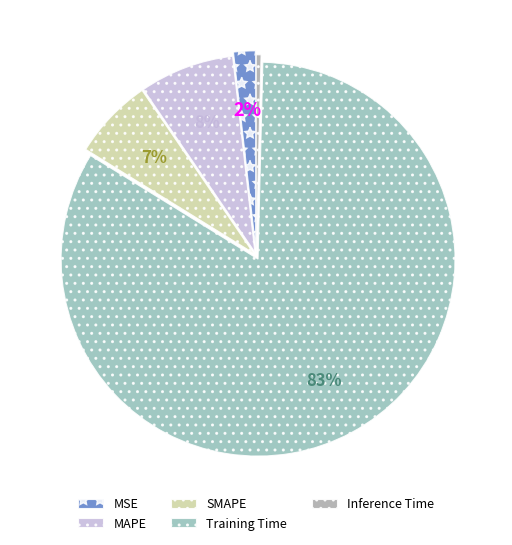

Does Inference Time represent more than half of the total?

No